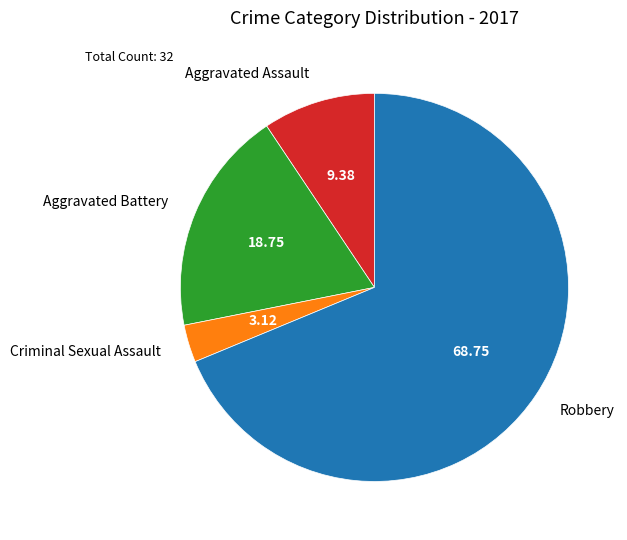

What is the ratio of the value at Aggravated Battery to the value at Robbery?

0.3